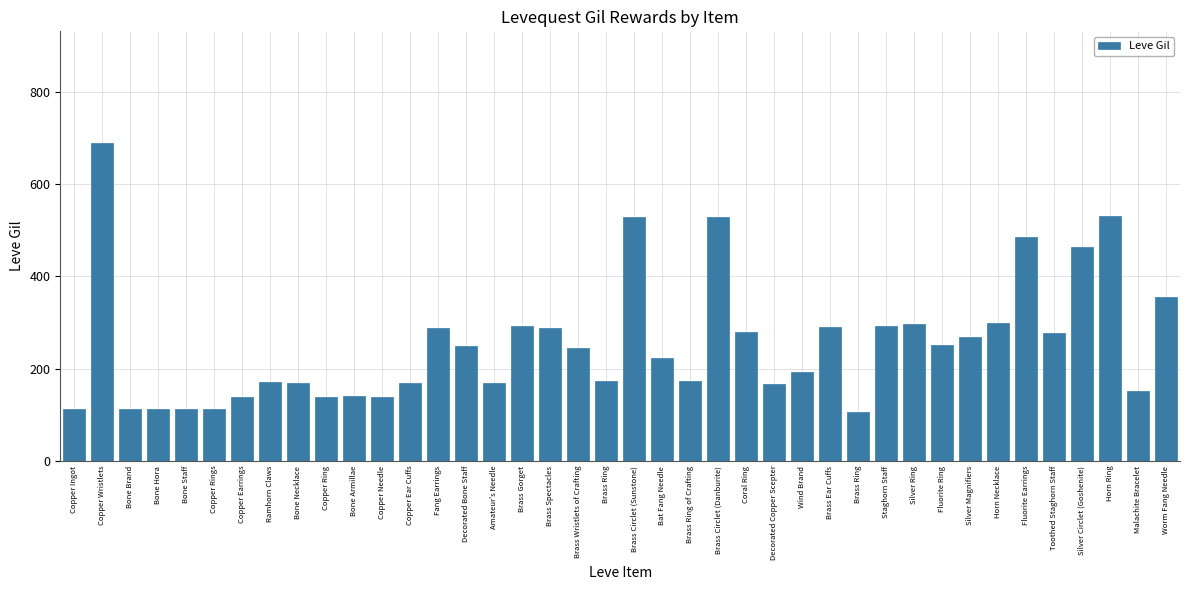

What is the change in value from Copper Ingot to Brass Ring?

-8